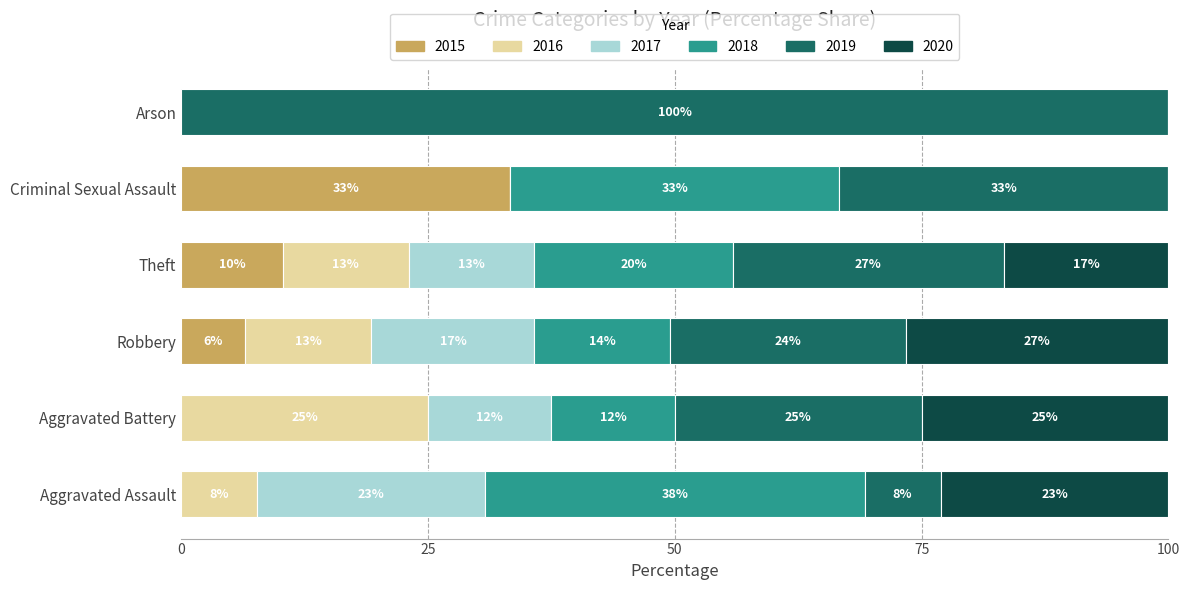

What are all the series names shown in the legend?

2015, 2016, 2017, 2018, 2019, 2020